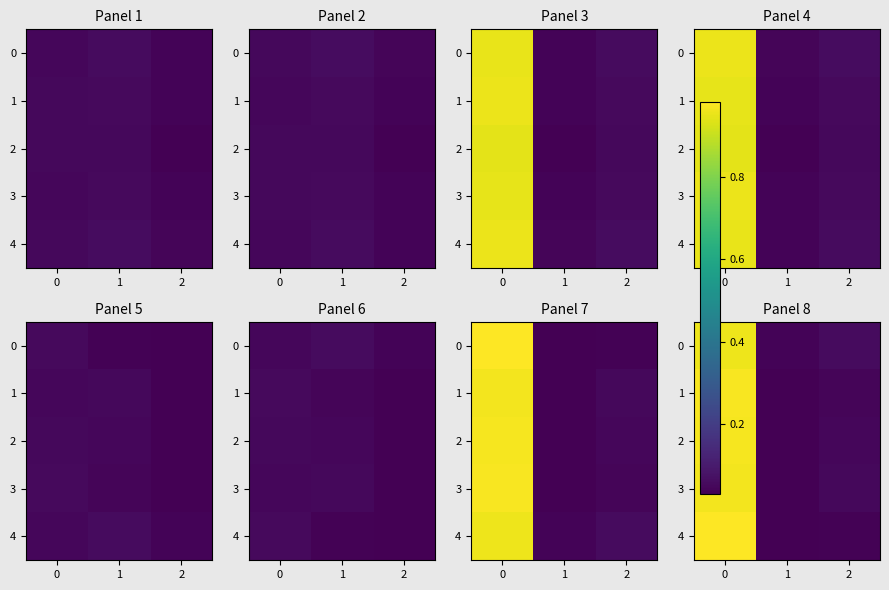

What is the maximum value shown in the chart?

1.0